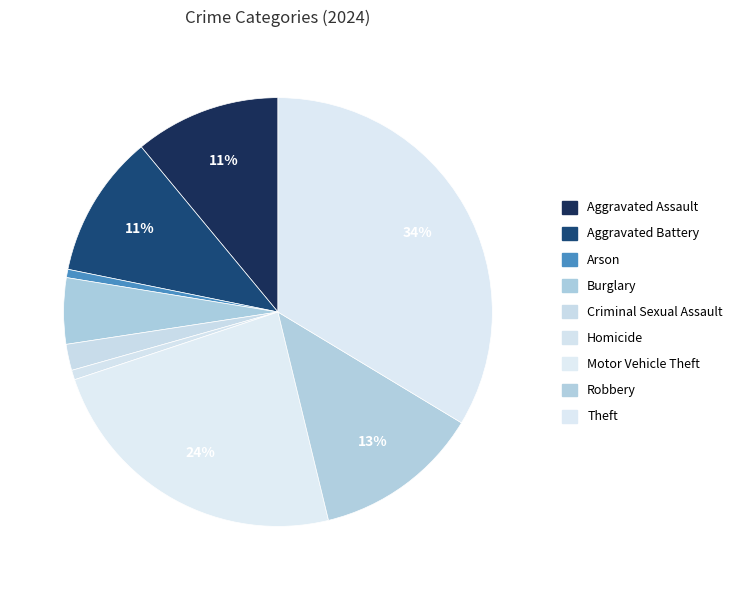

To the nearest percent, what percentage of the pie is Burglary?

5%